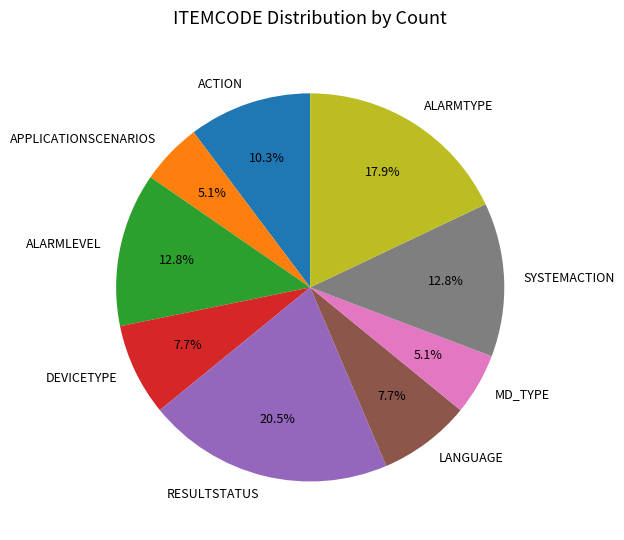

Combined, do ALARMTYPE and MD_TYPE account for over 50%?

No